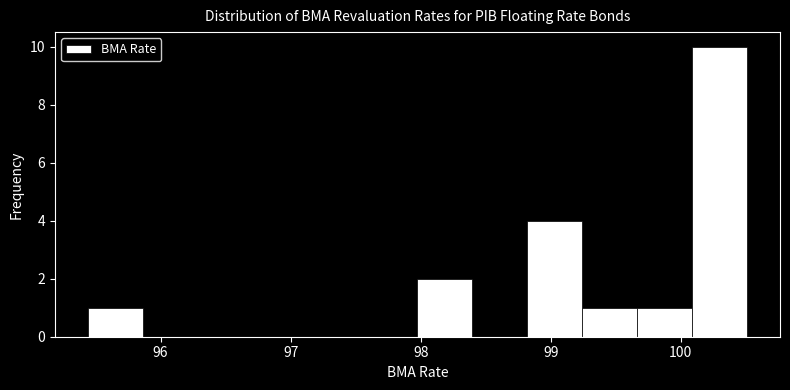

What is the height of the bar covering 98.8 to 99.2 on the x-axis? Neither the bar edges nor the heights are printed on the chart, so give them approximately, as read against the axes.

4